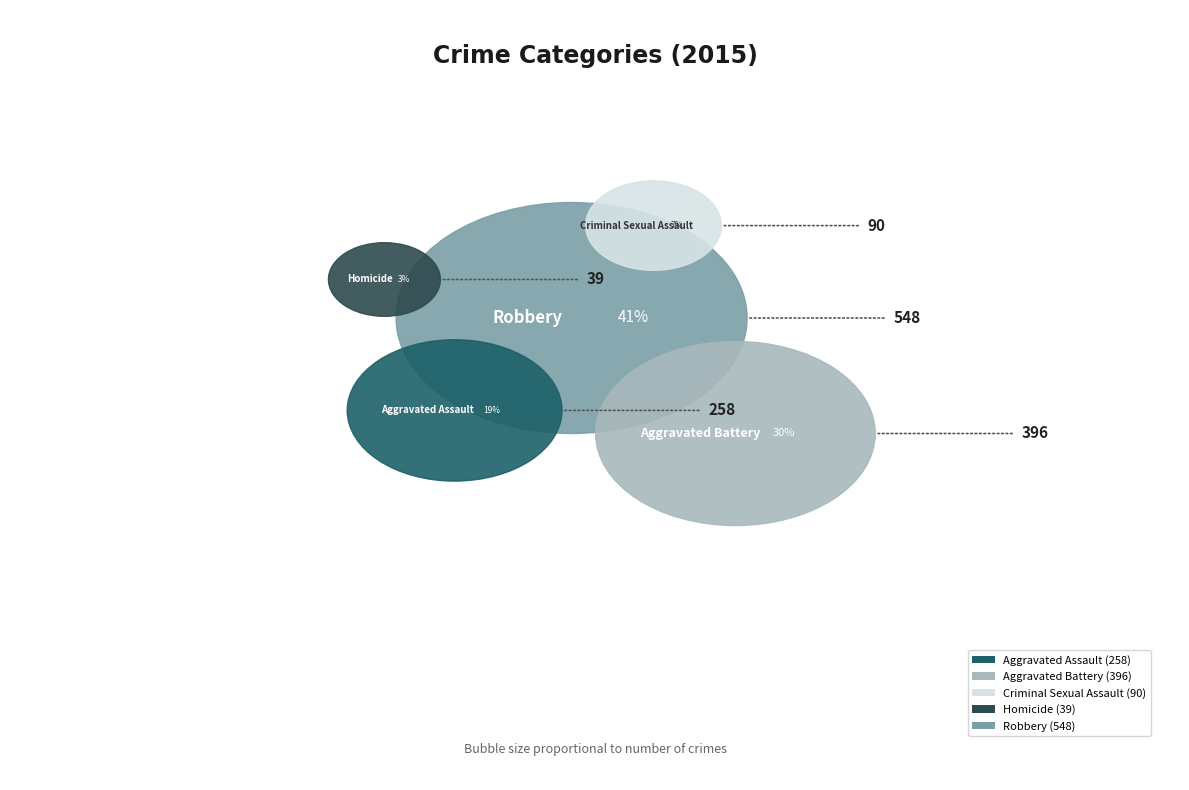

Which slice is the smallest?

Homicide